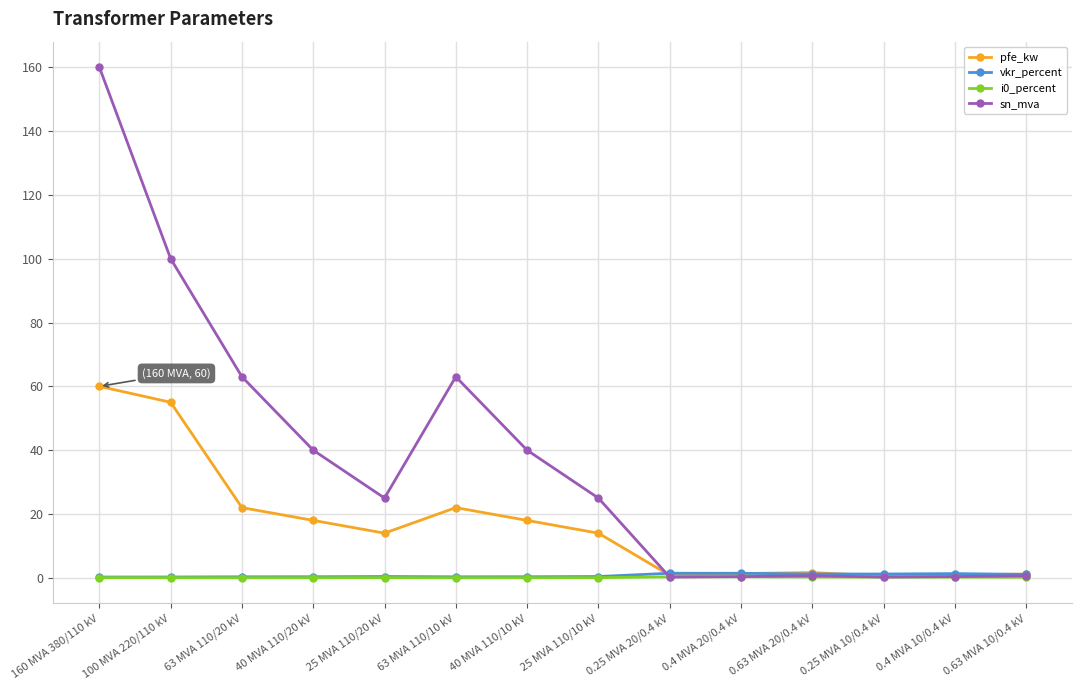

Where is the first local minimum for sn_mva?

25 MVA 110/20 kV